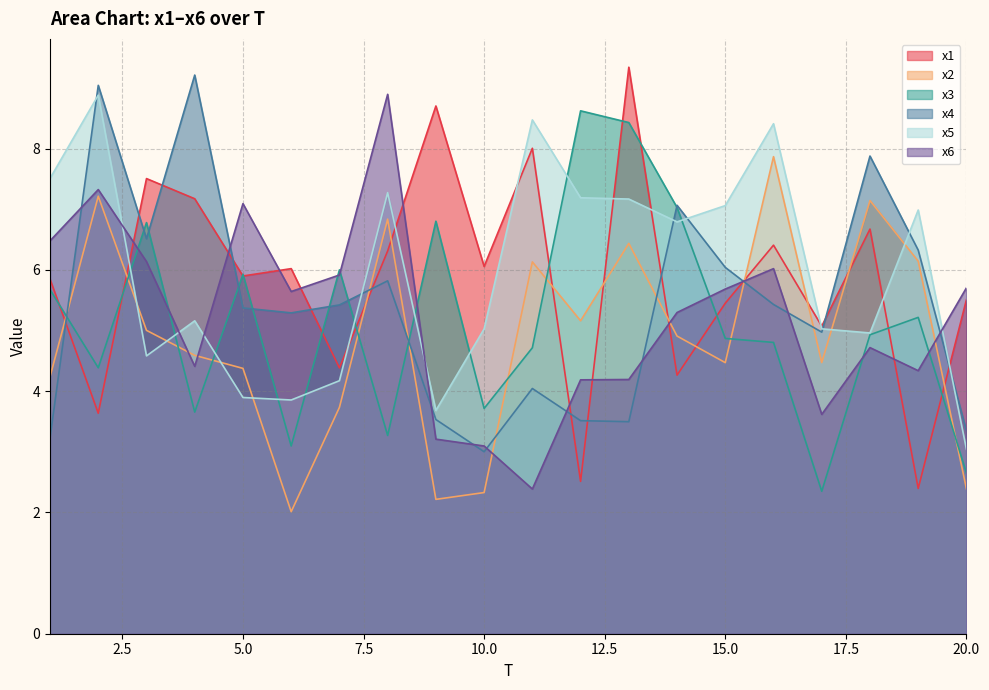

Which has a higher value, 20 or 16?

16